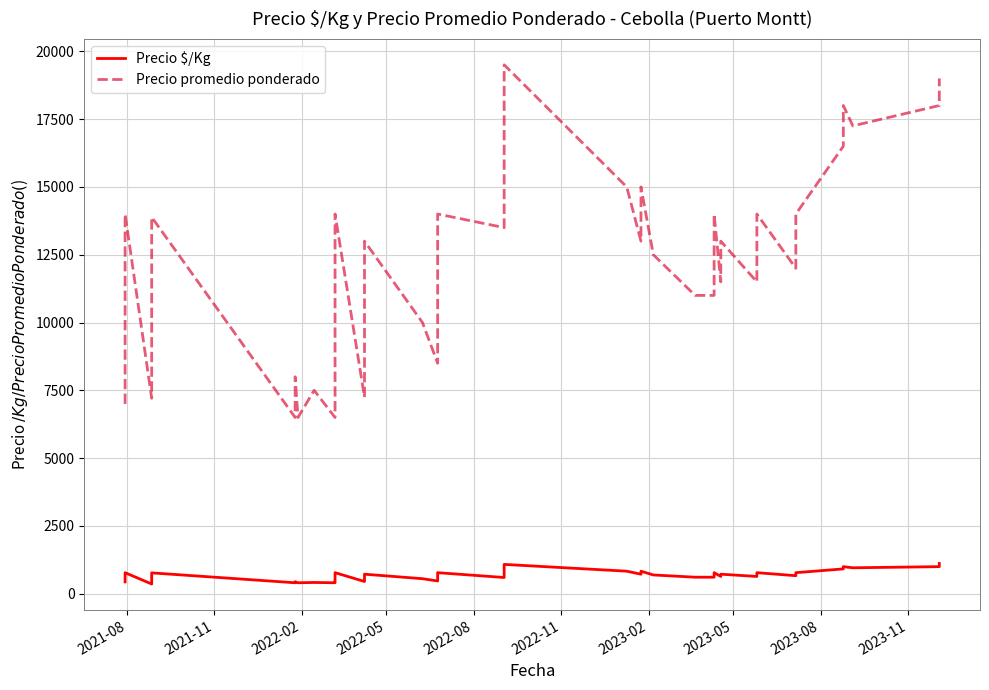

True or false: Precio $/Kg has a value of 683 at 36.

False